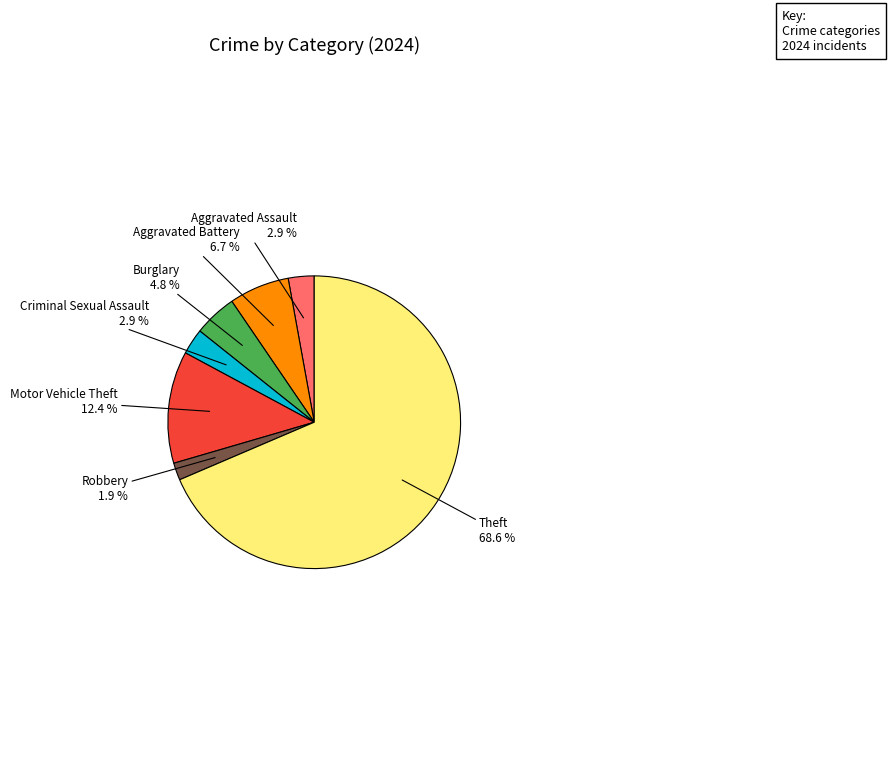

Is there a majority slice in this chart?

Yes